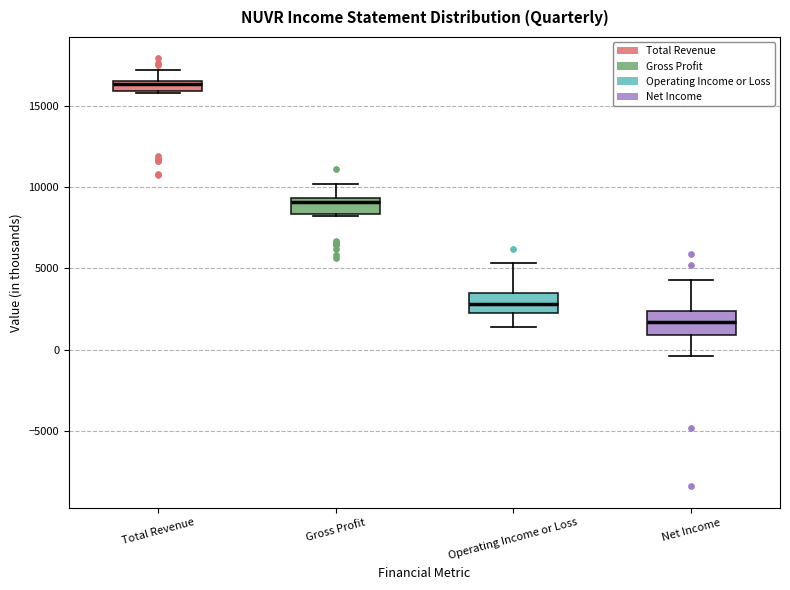

Where is the upper edge of the box for Net Income on the y-axis? The values are not printed on the chart, so give them approximately, as read against the axis.

2500